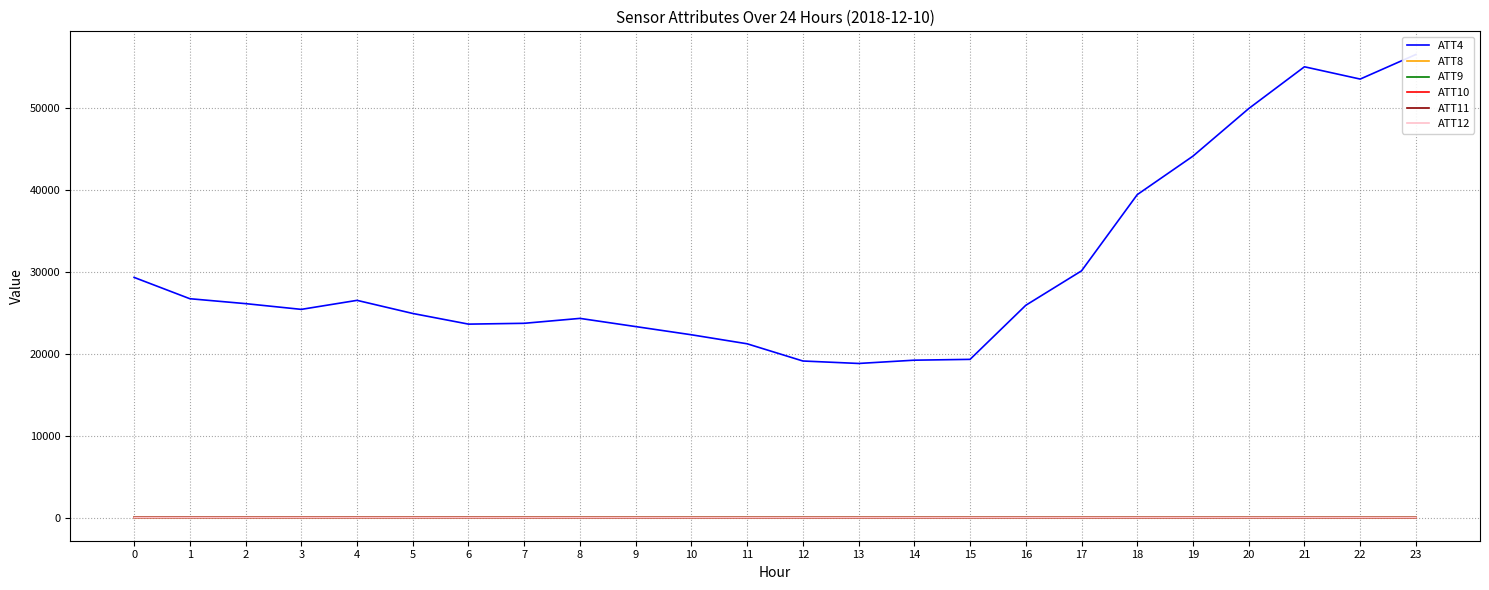

True or false: ATT9 and ATT12 cross at least once.

False